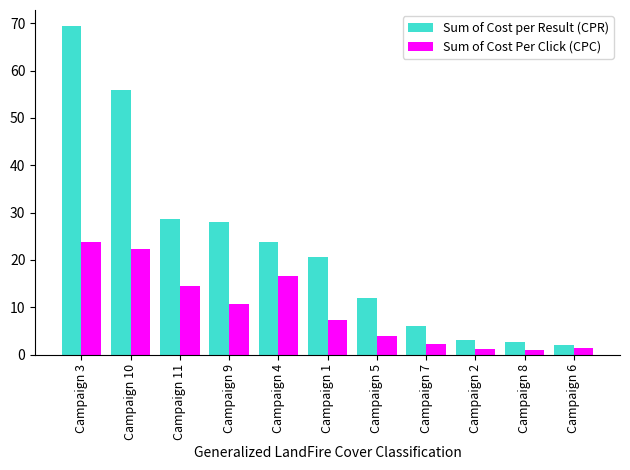

What is the maximum value shown in the chart?

69.3